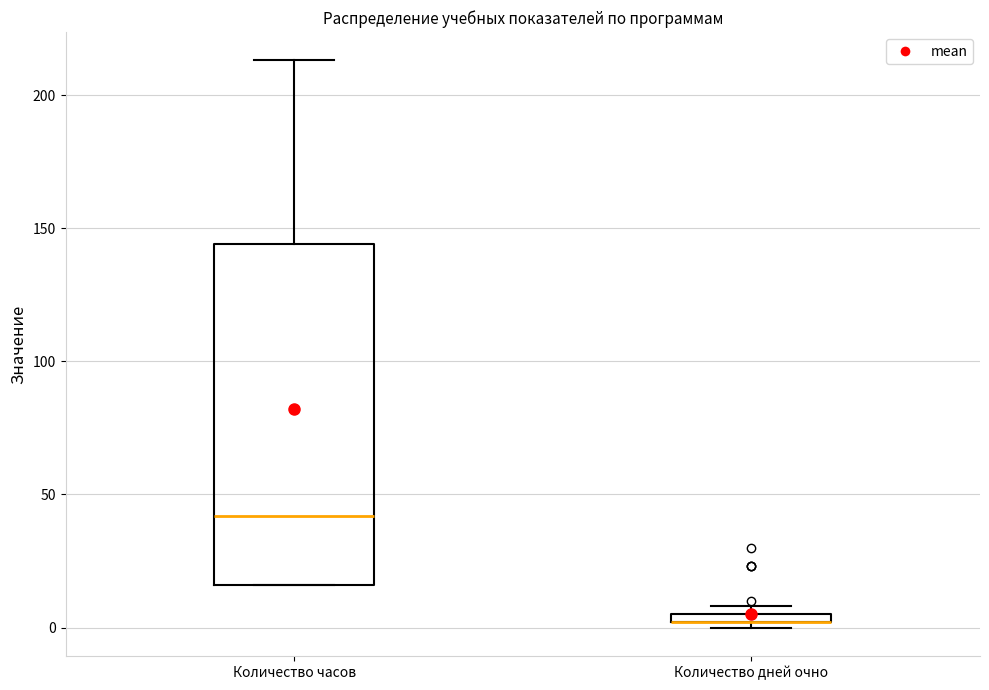

Which box is the tallest, from its lower edge to its upper edge?

Количество часов